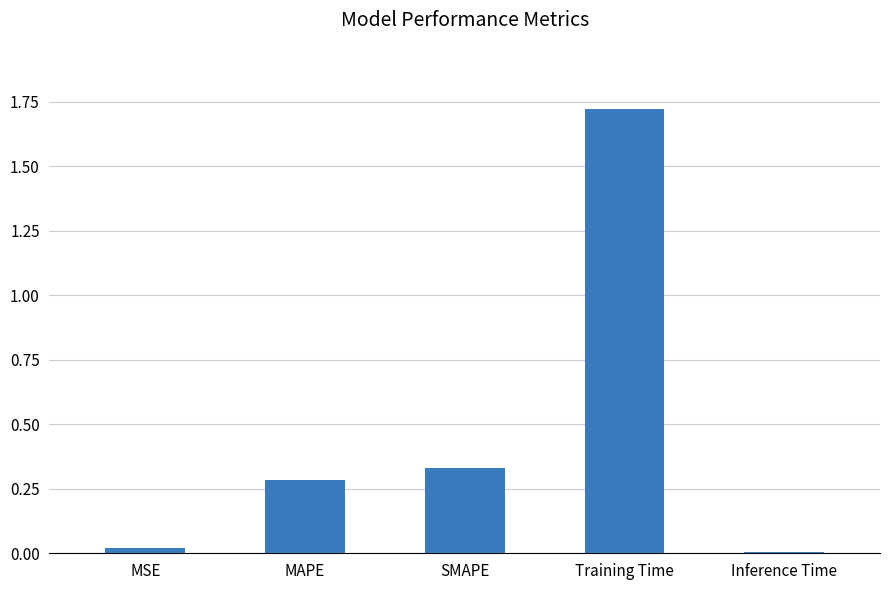

The chart shows a value of 0.0 at Inference Time. True or false?

True